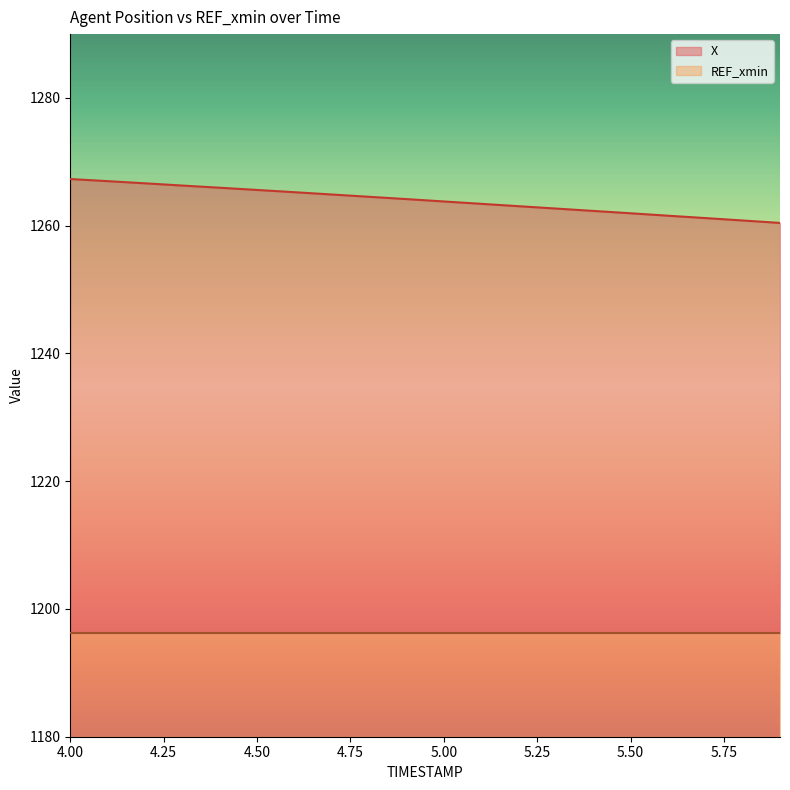

At which label is the value closest to 1263?

5.2